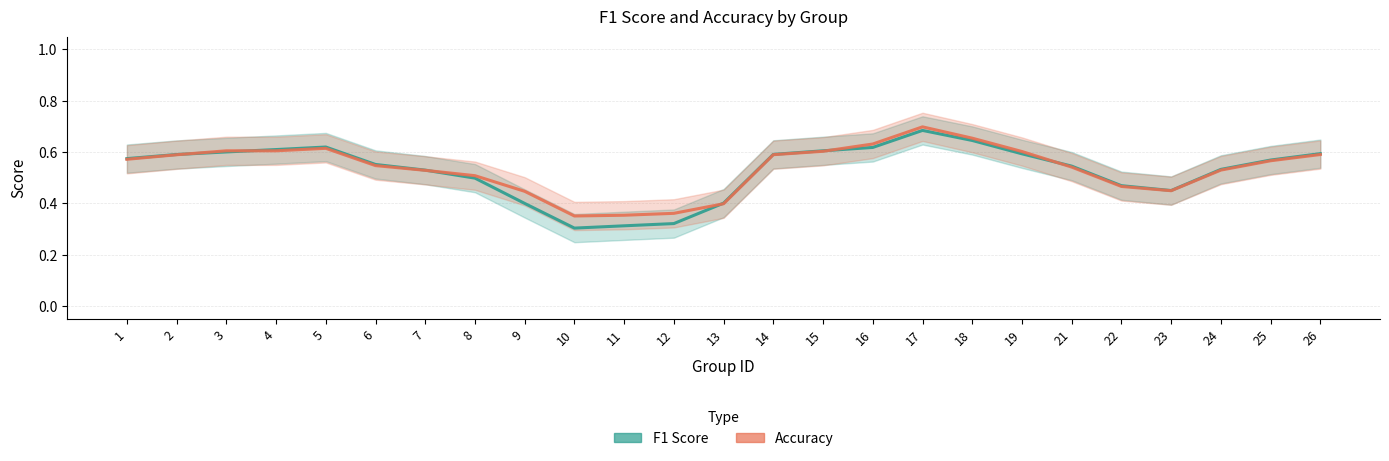

How many accuracy values are between 0 and 1?

25